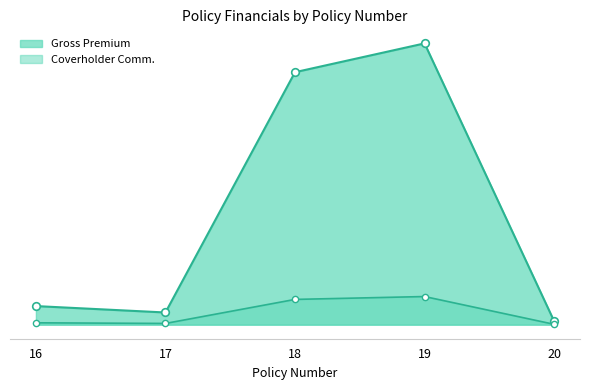

Does the chart have visible grid lines?

No